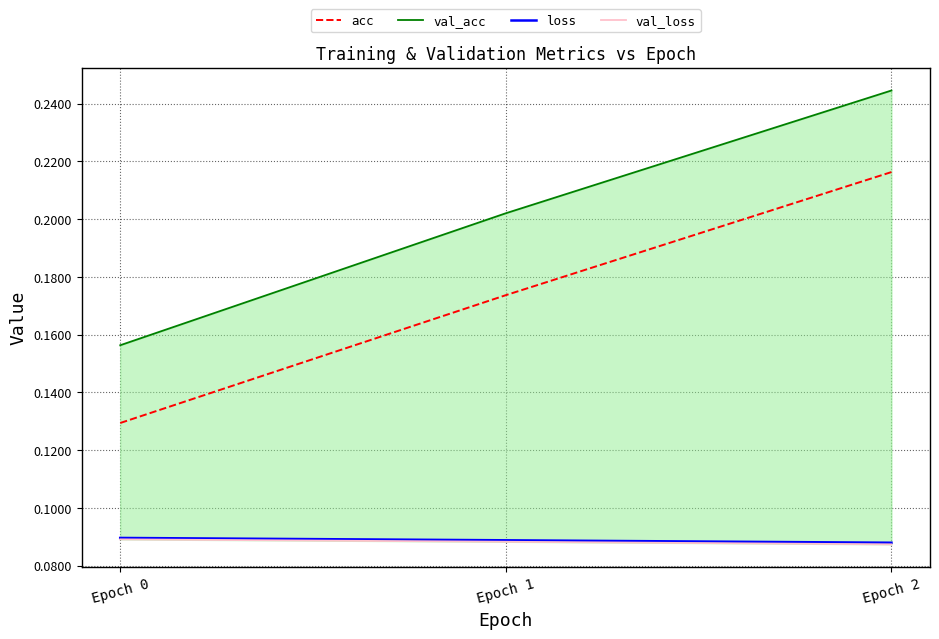

Rank the series by their maximum value, from highest to lowest.

val_acc, acc, loss, val_loss